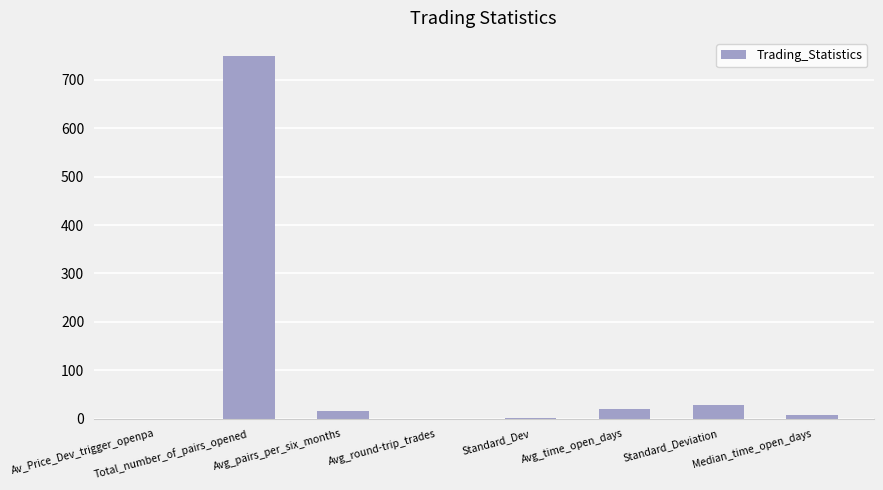

What is the greatest value displayed?

749.0